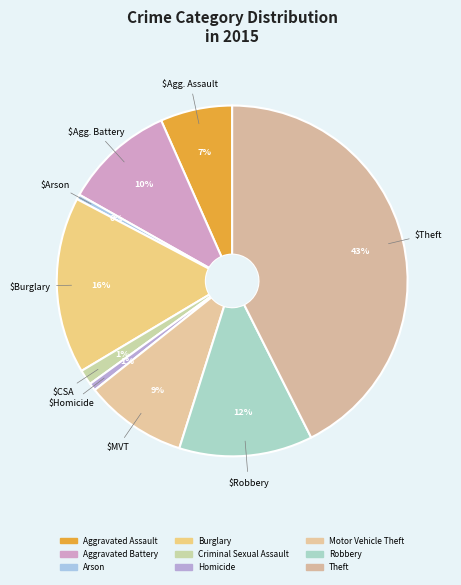

To the nearest percent, what percentage of the pie is Motor Vehicle Theft?

9%